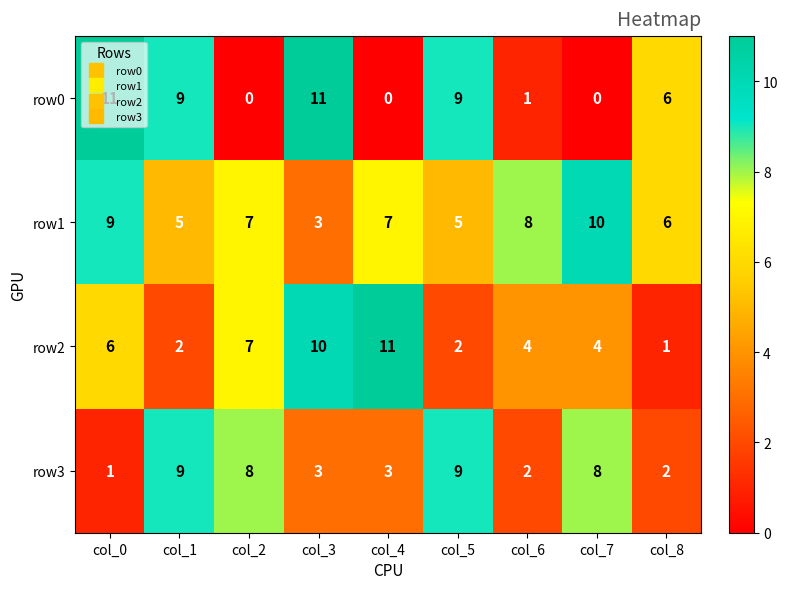

How many data points in row0 are less than 6?

4